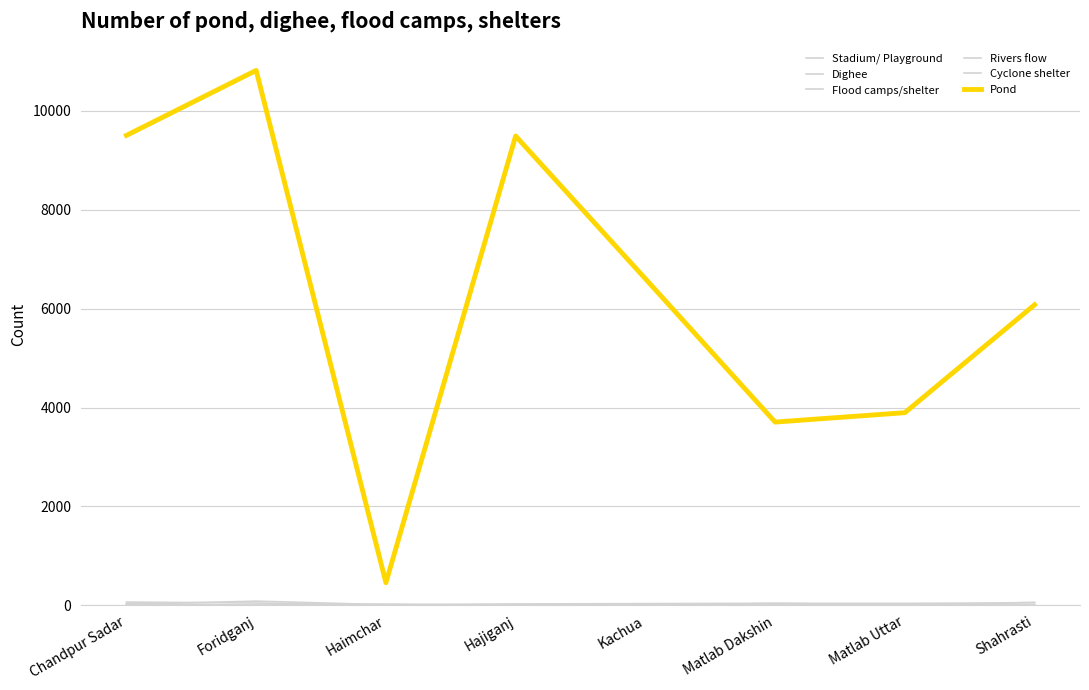

What is the label of the 4th point from the left?

Hajiganj